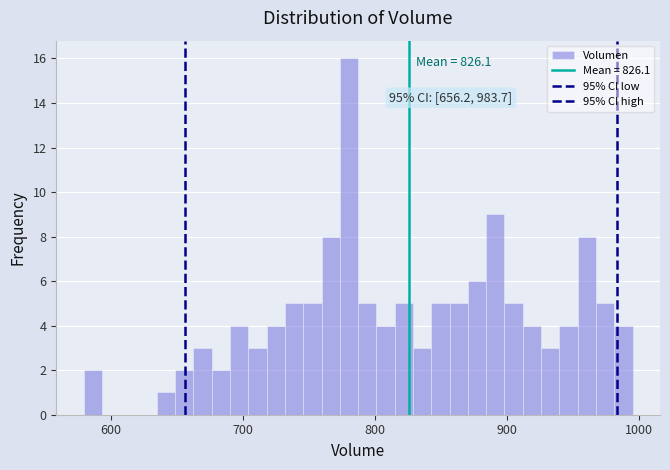

Read against the x-axis, roughly where is the centre of the tallest bar?

780